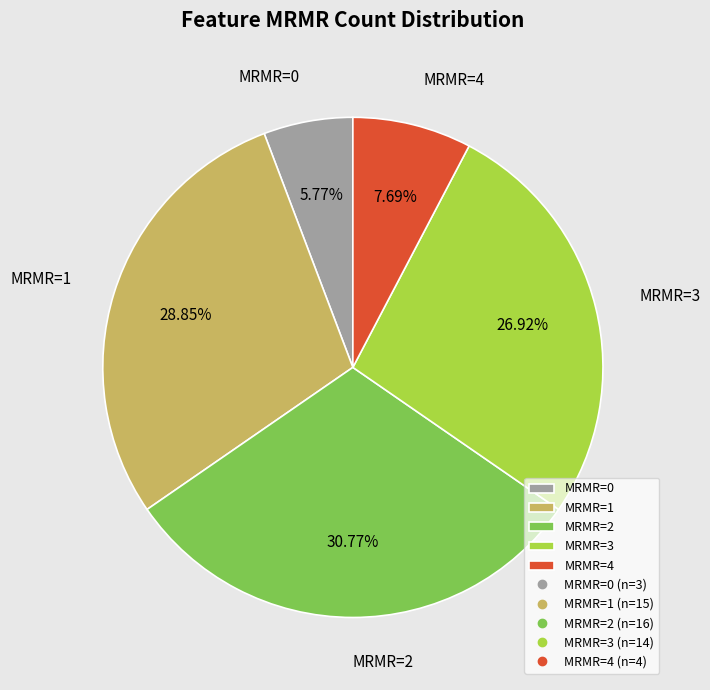

Does MRMR=2 represent more than half of the total?

No